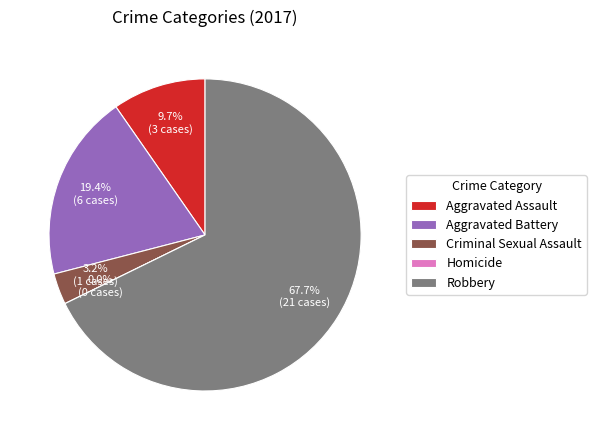

Is Robbery the majority of the pie?

Yes